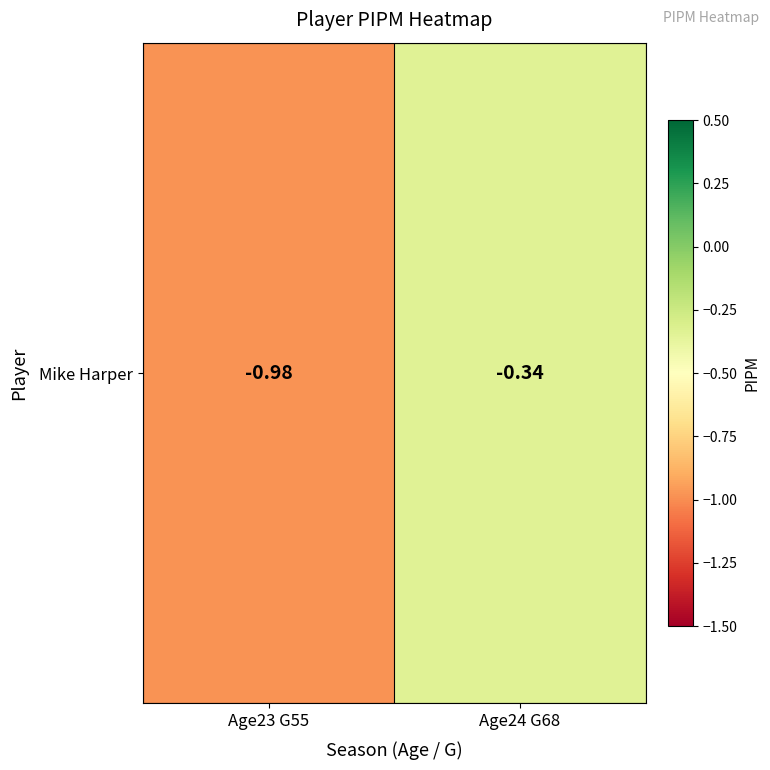

Which has a higher value, Age23 G55 or Age24 G68?

Age24 G68